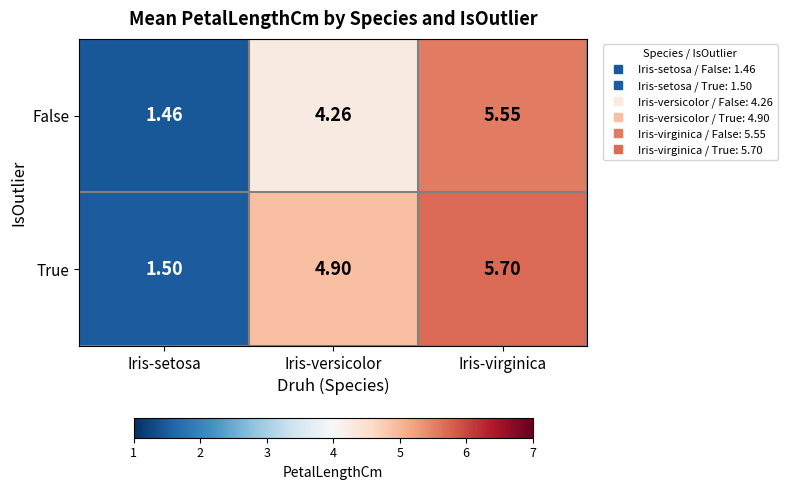

Which series changed the most between Iris-versicolor and Iris-virginica?

False